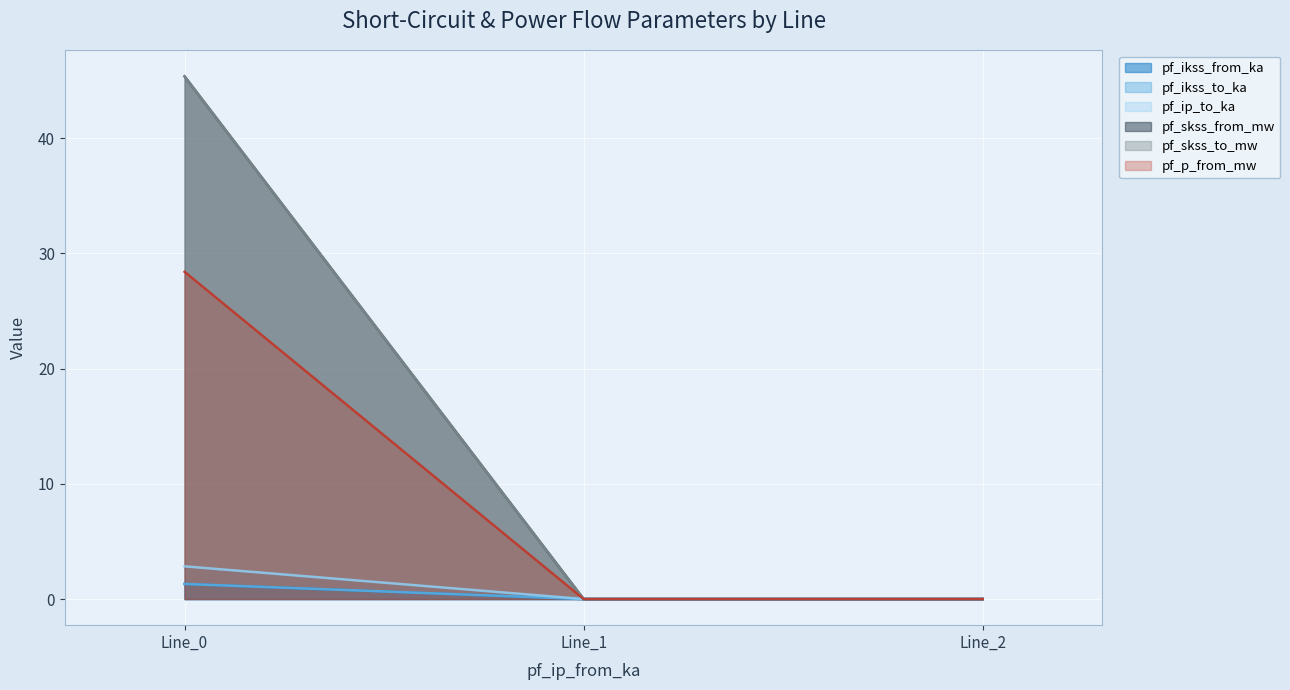

What are all the series names shown in the legend?

pf_ikss_from_ka, pf_ikss_to_ka, pf_ip_to_ka, pf_skss_from_mw, pf_skss_to_mw, pf_p_from_mw